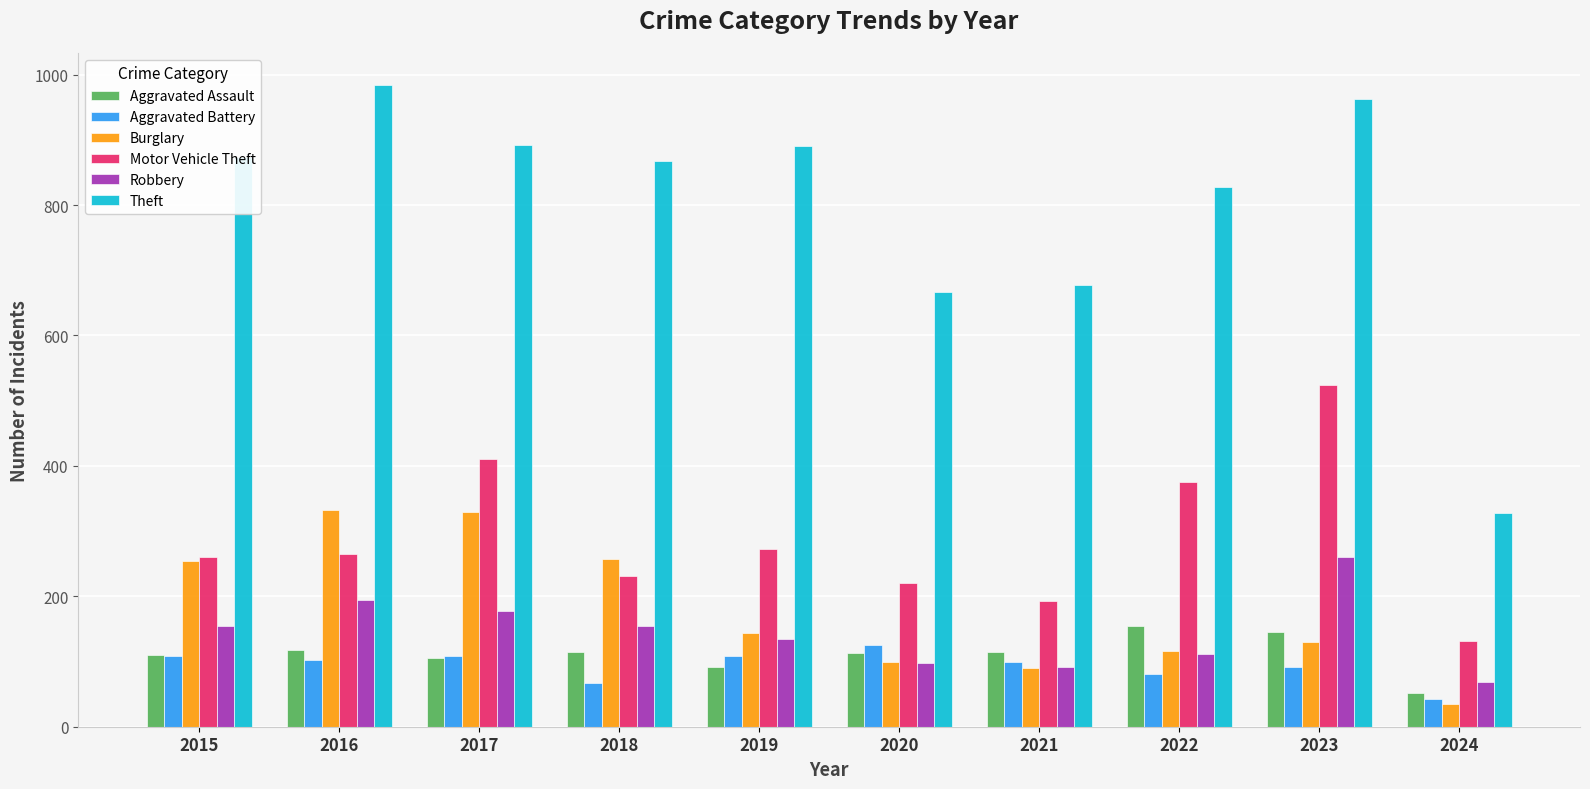

What is the value of the Aggravated Battery bar at the 6th from the left?

125